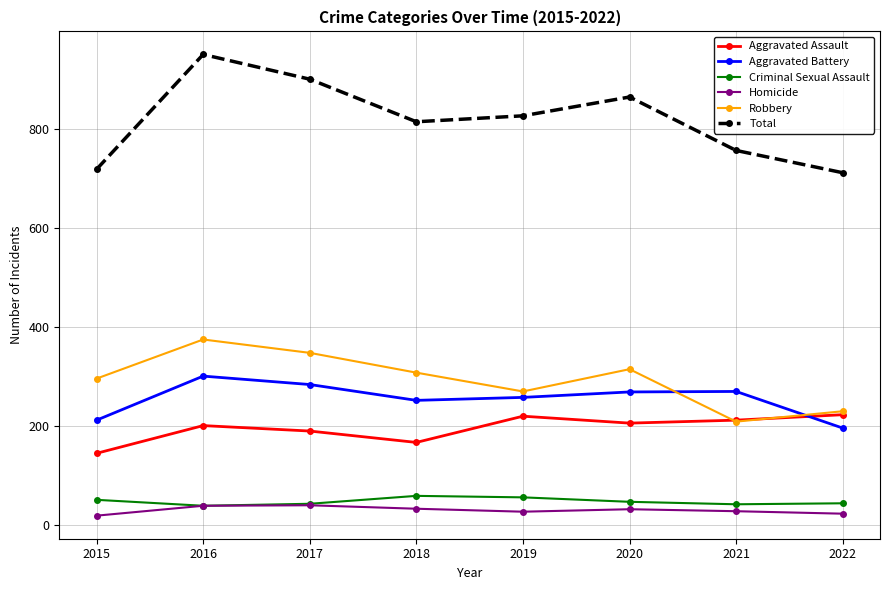

At how many categories does at least one series exceed 594?

8